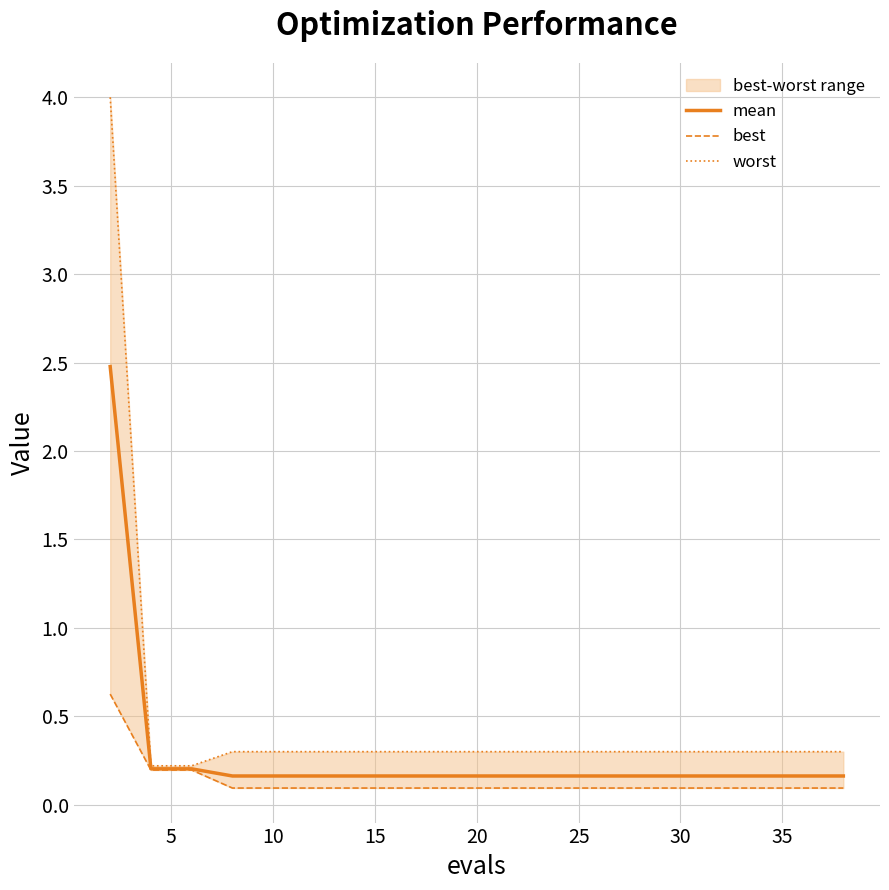

The value of worst at 15 is 0.5. True or false?

False